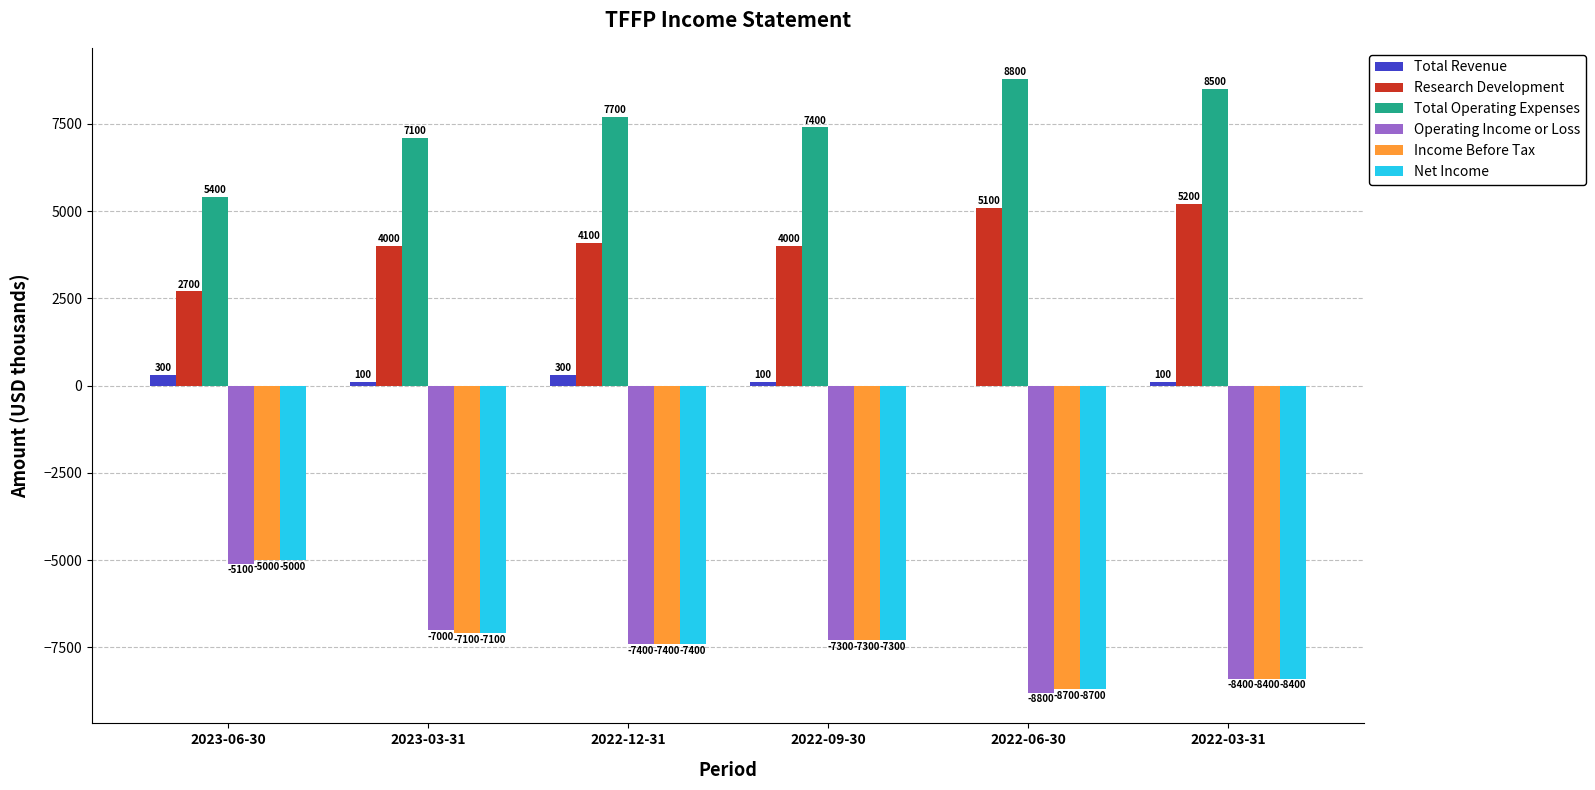

Read the Total Operating Expenses value at 2023-03-31.

7100